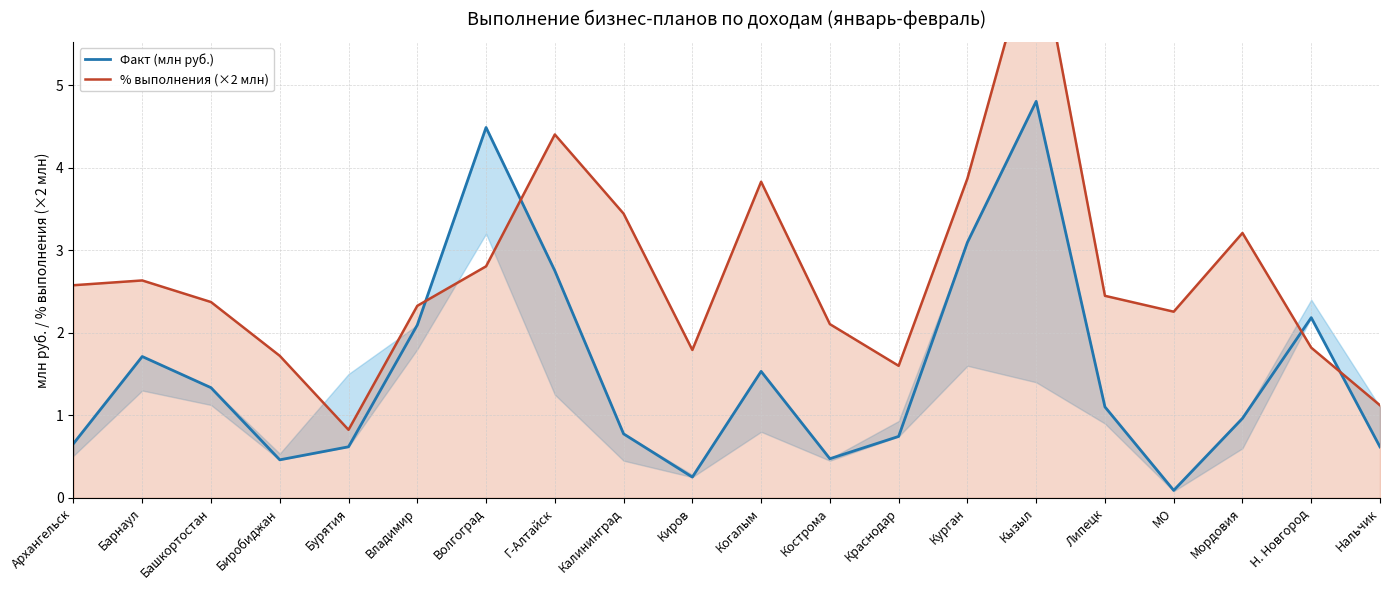

Is it true that % выполнения (×2 млн) equals 4.4 at Г-Алтайск?

True